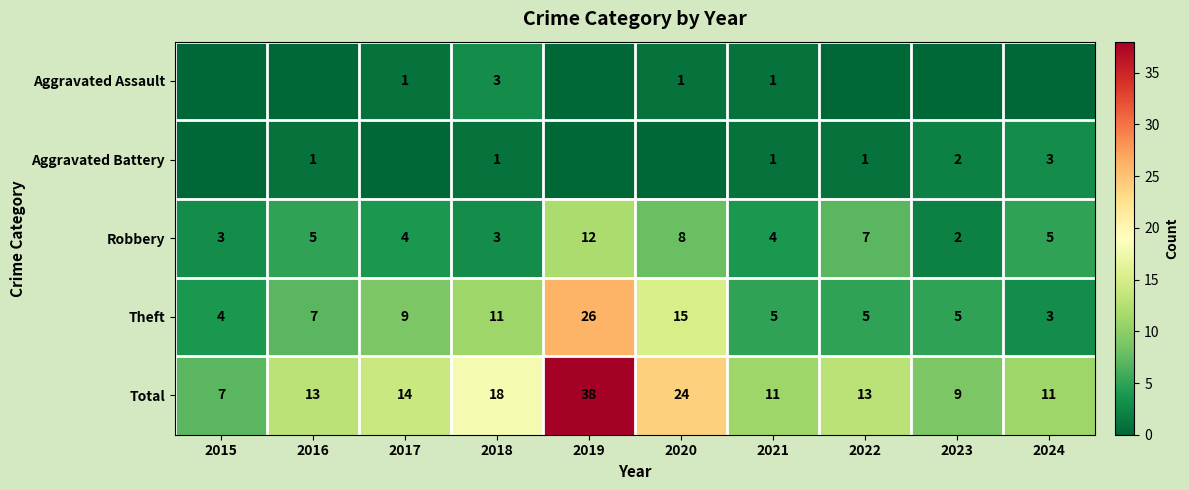

Read the Total value at 2020.

24